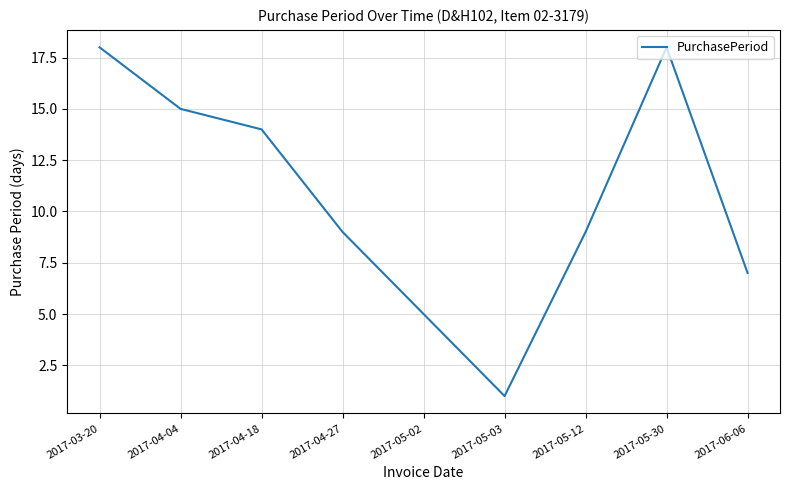

How many categories are shown in the chart?

9